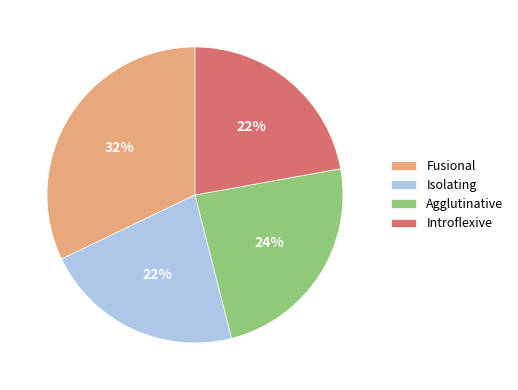

True or false: Agglutinative accounts for 24% of the total.

True